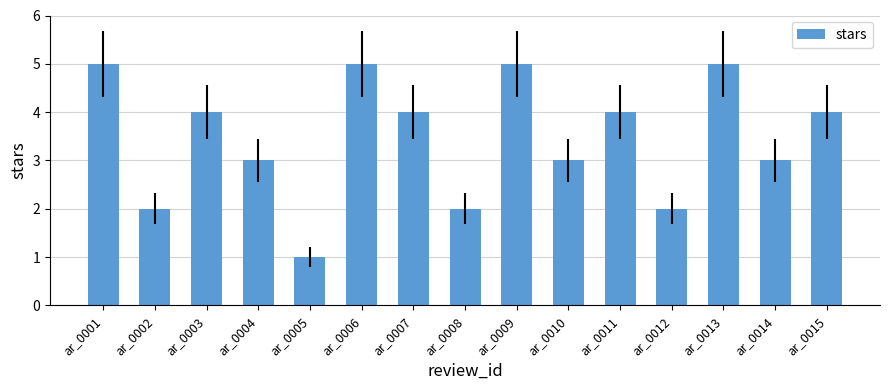

How many values are between 2 and 5?

14